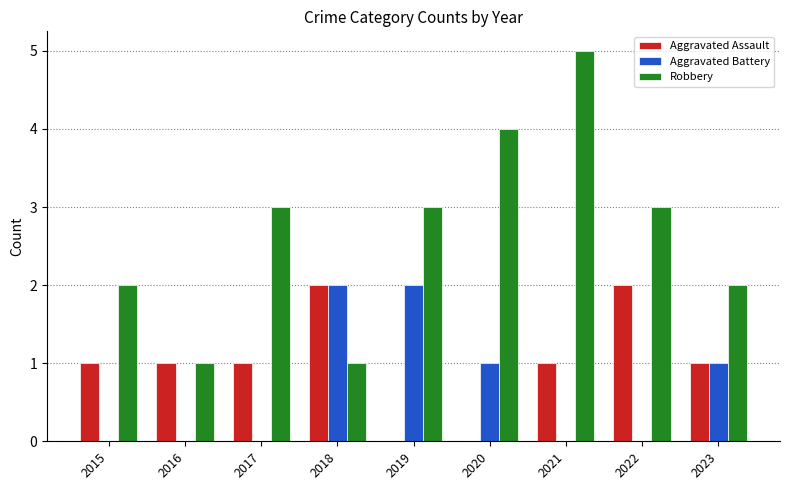

What is the approximate value of Robbery at 2017?

3